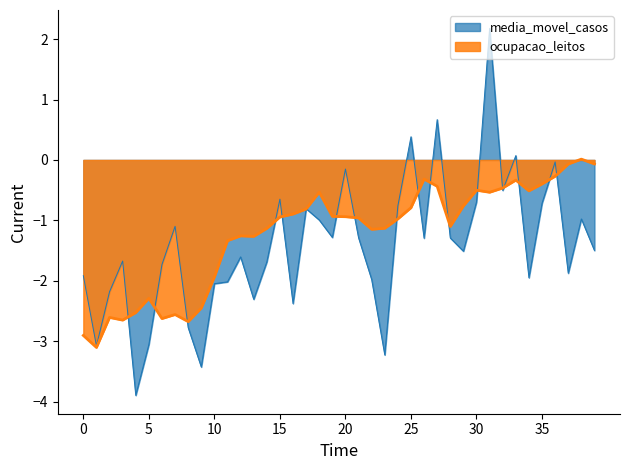

How many values are below 0?

39